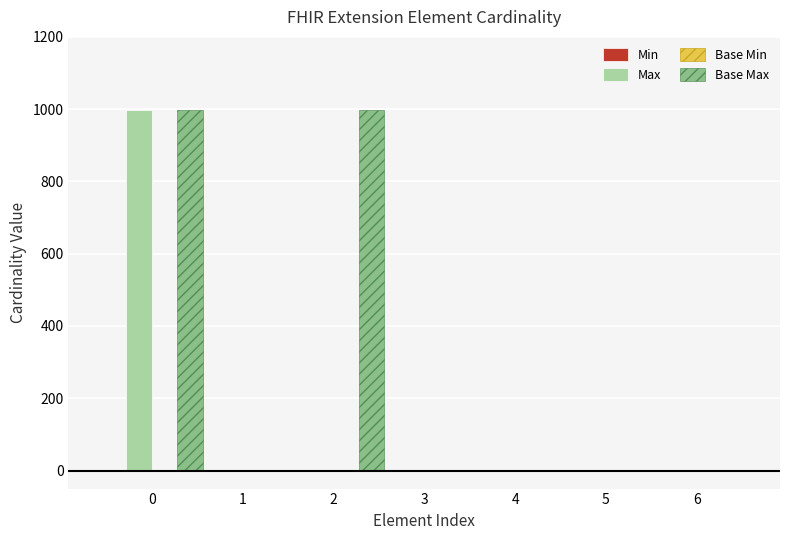

How many series are shown in this chart?

4